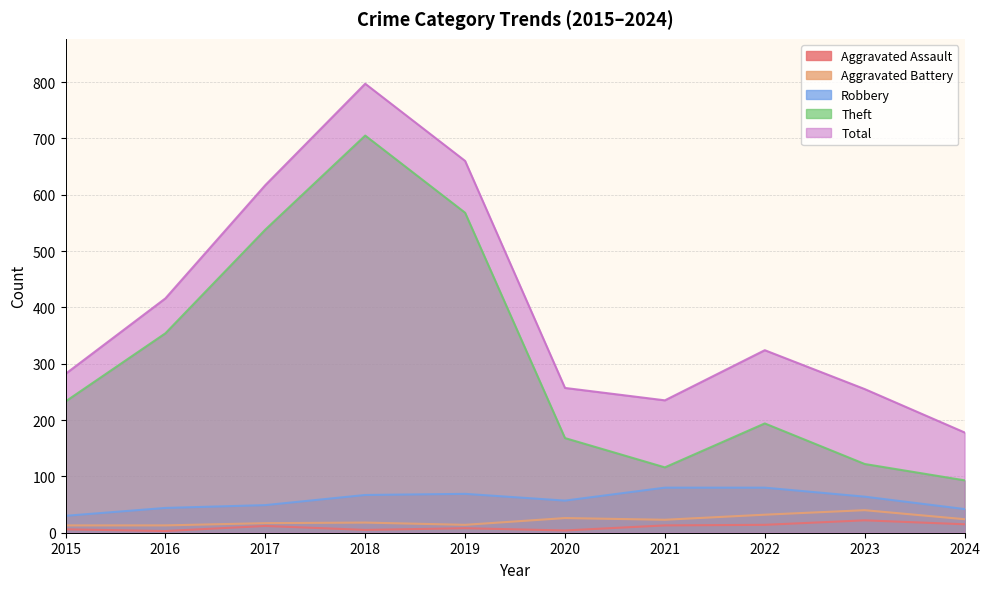

How many values in the Robbery series are below 64?

5